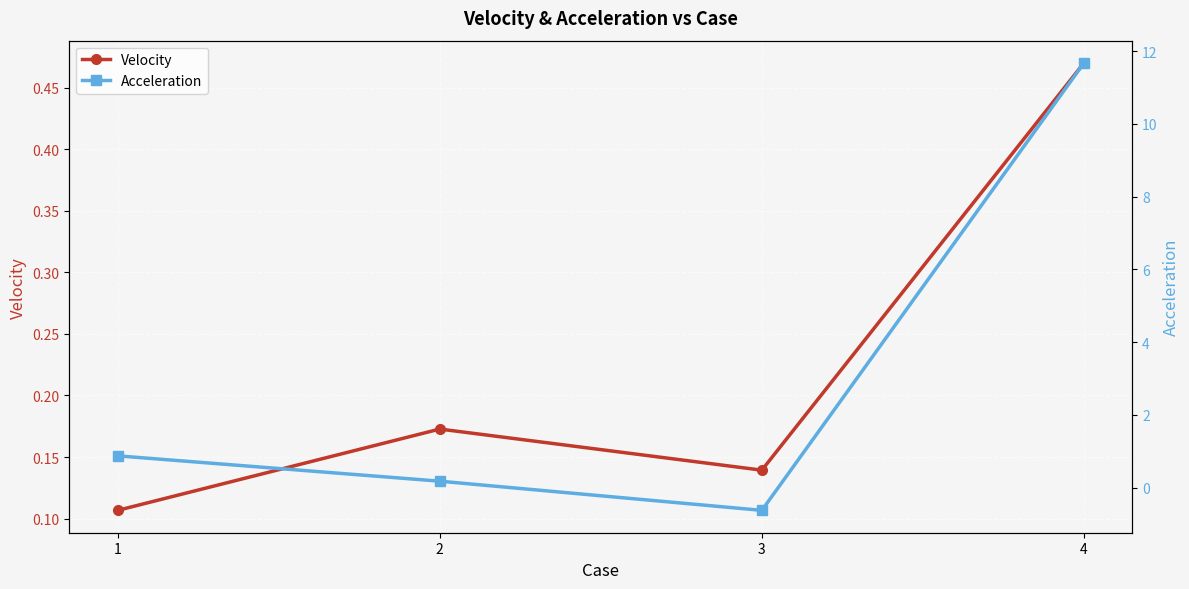

Reading left to right, list all the values displayed in this chart.

Velocity: 0.1	0.2	0.1	0.5
Acceleration: 0.9	0.2	-0.6	11.7